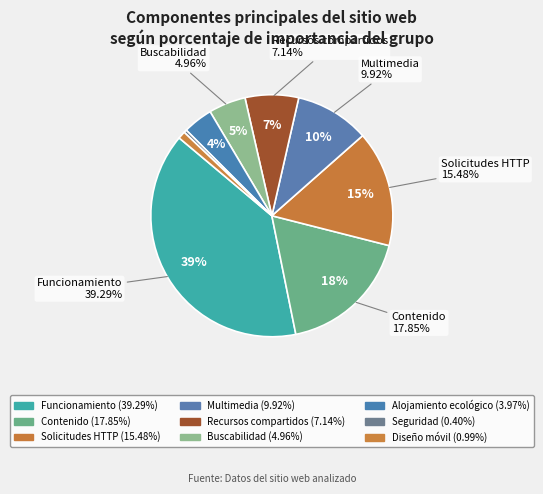

What is the total percentage of Recursos compartidos and Alojamiento ecológico?

11.1%